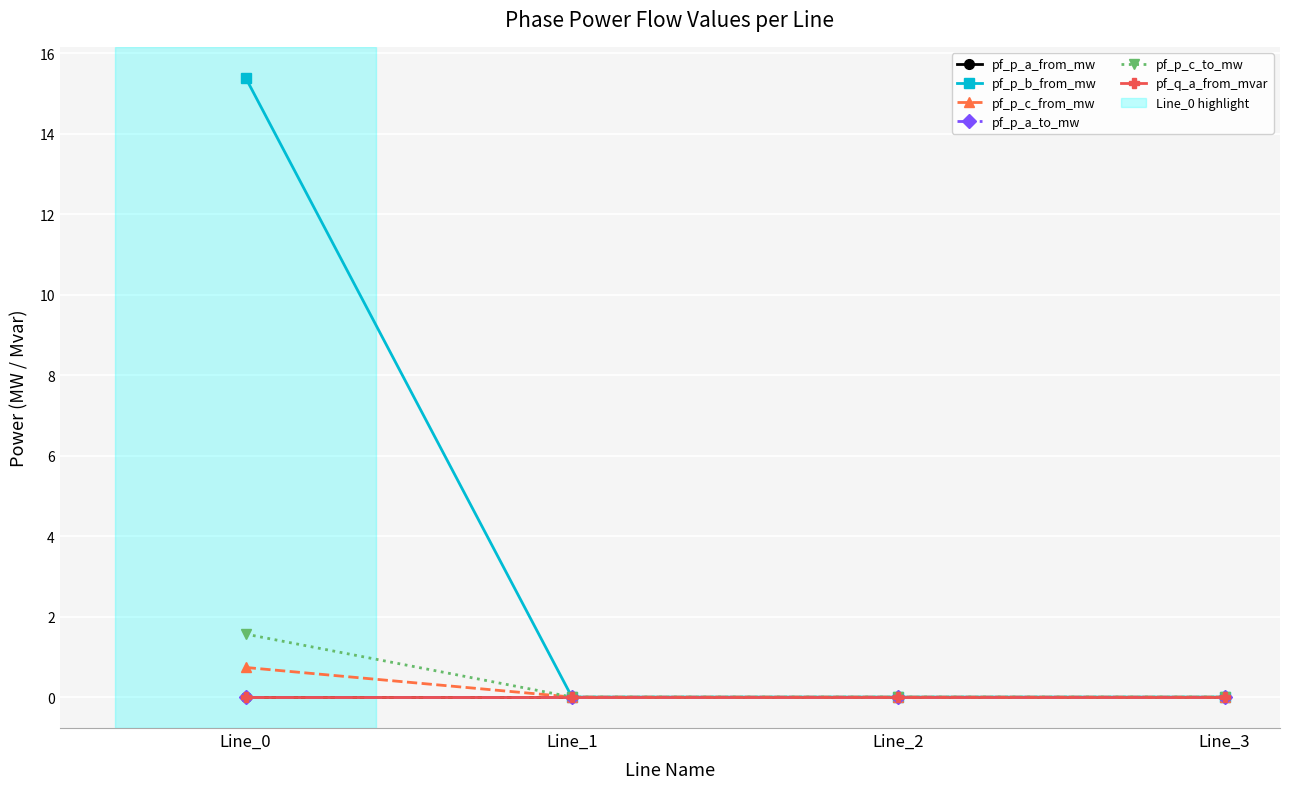

Does the chart have visible grid lines?

Yes